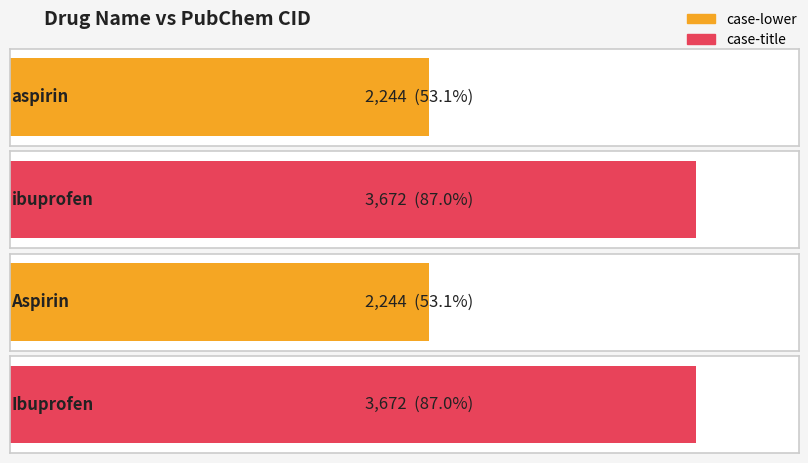

What is the change in value from Aspirin to Ibuprofen?

+1428